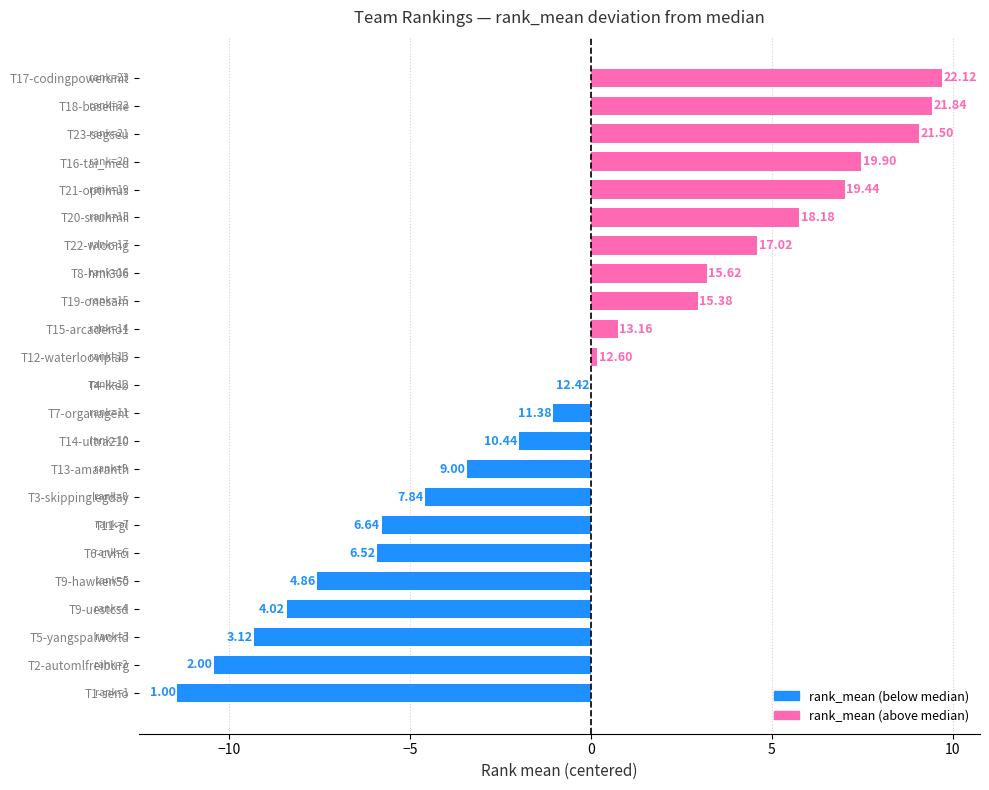

Are the bars horizontal?

Yes